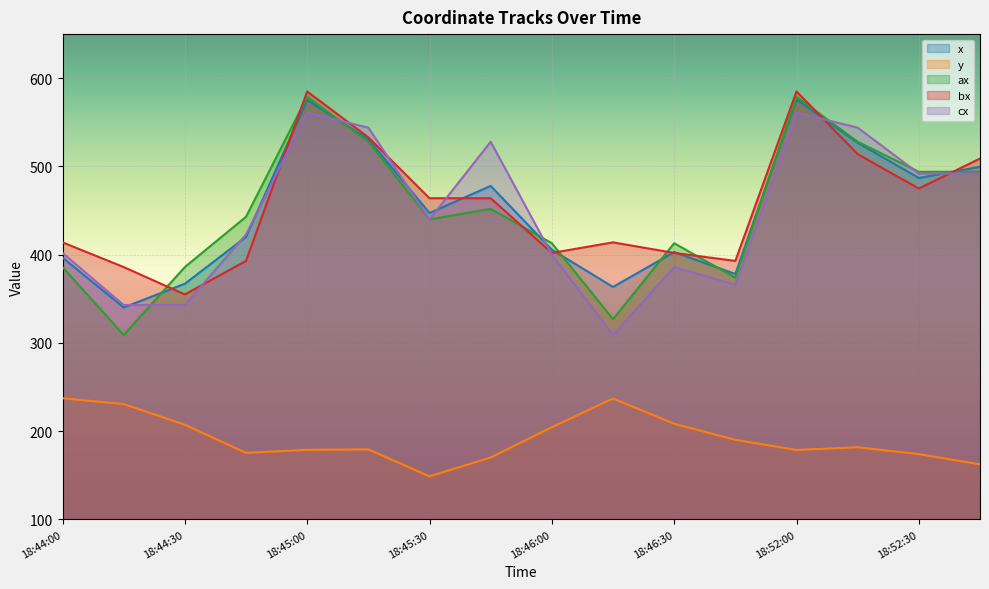

At which label does cx first exceed 440?

18:45:00